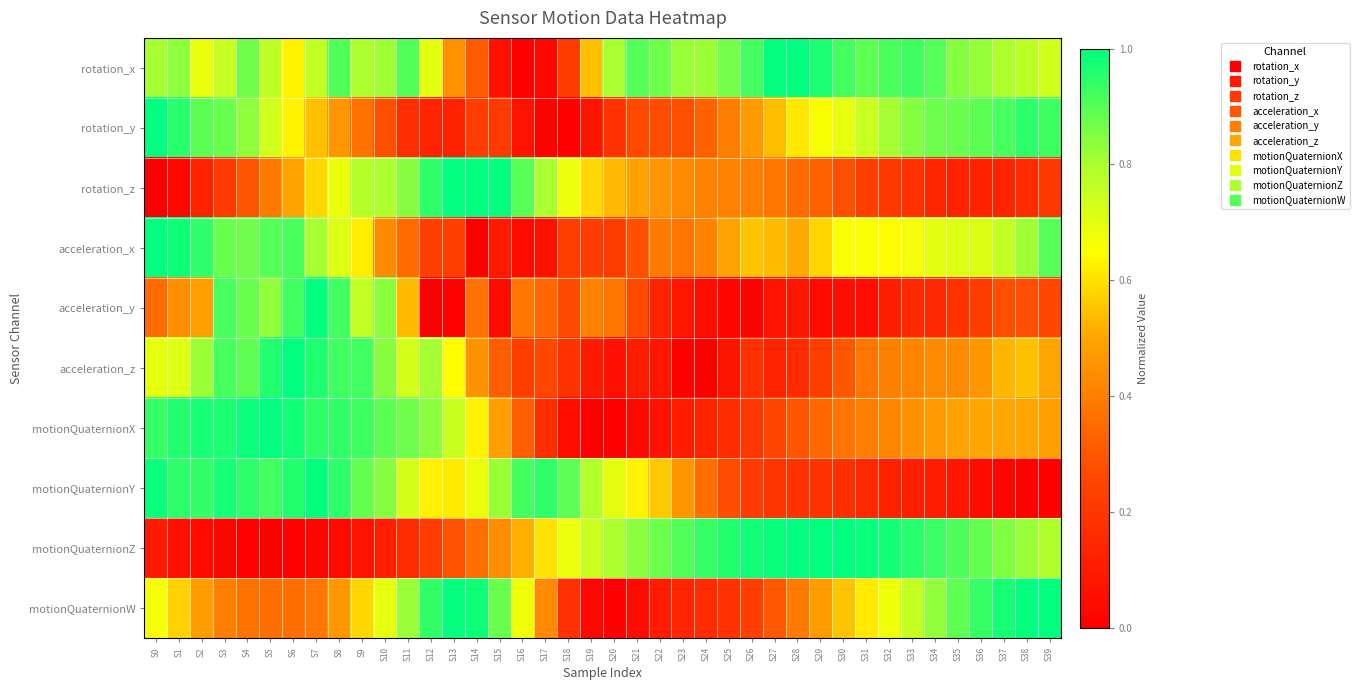

What is the difference between the highest and lowest values at S13?

1.0